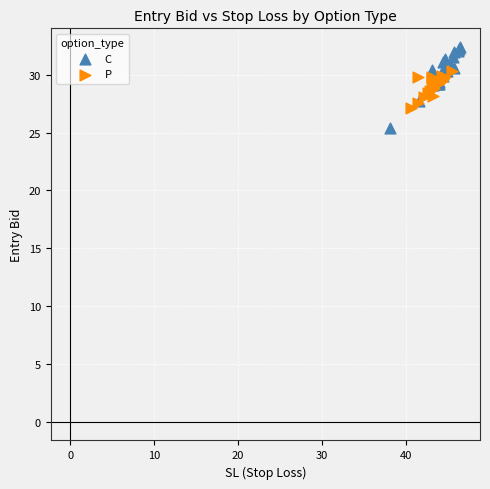

Which series contains the lowest Y value?

C